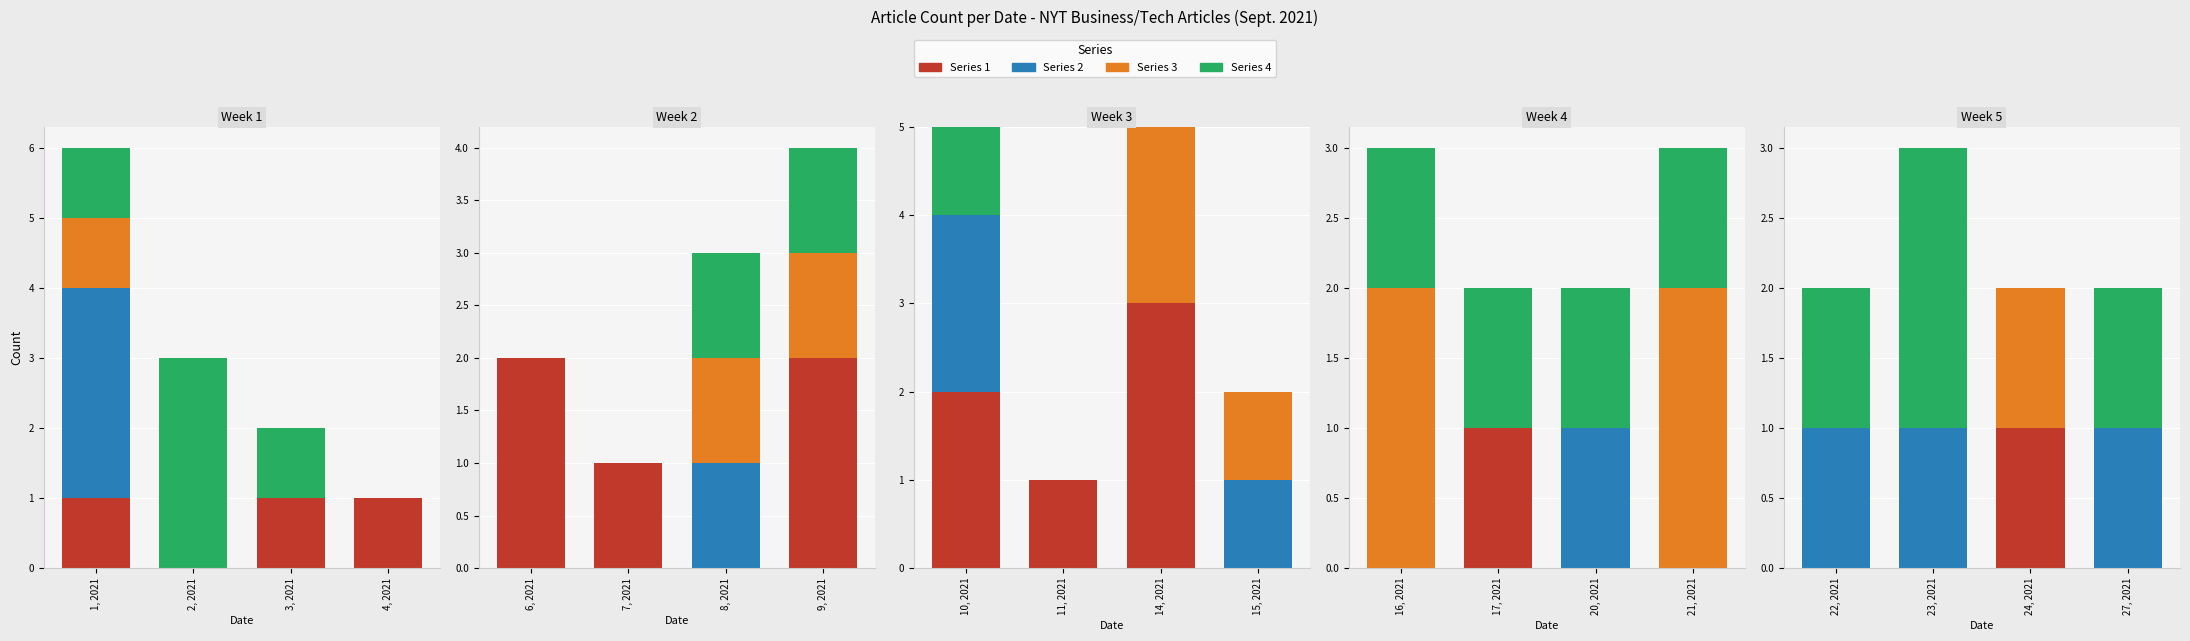

What is the label of the 12th bar from the right?

Sept. 10, 2021